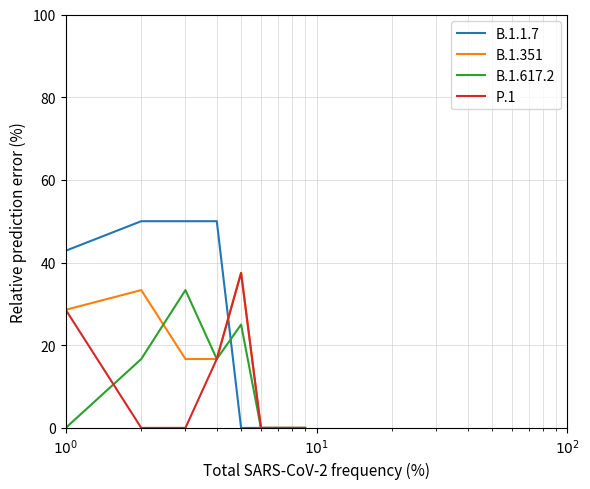

Which series has the largest total across all categories?

B.1.1.7